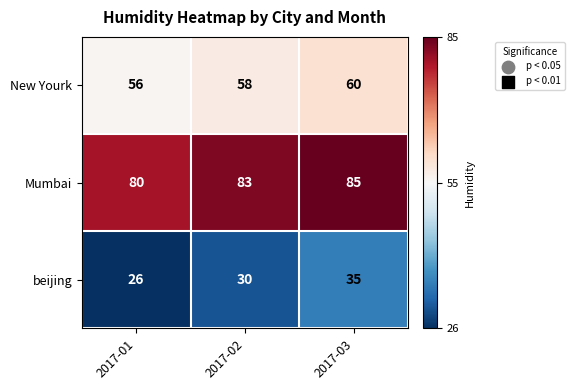

Rank the series by their average value, from lowest to highest.

beijing, New Yourk, Mumbai